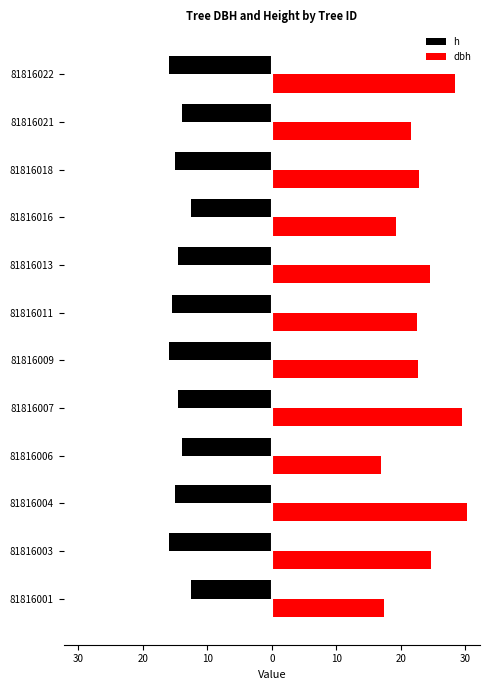

What are all the series names shown in the legend?

h, dbh